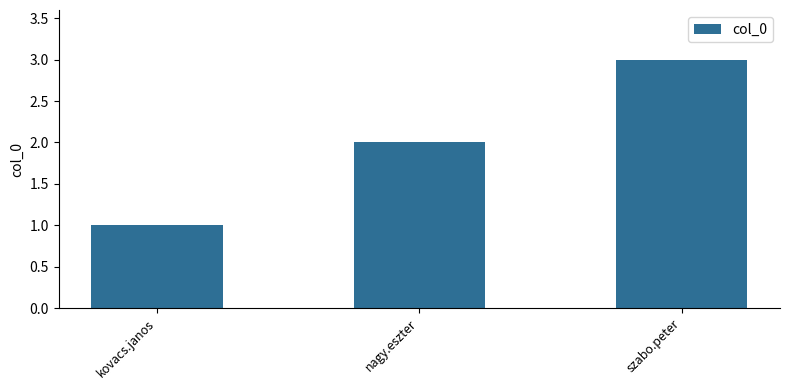

What is the difference between the values at nagy.eszter and szabo.peter?

1